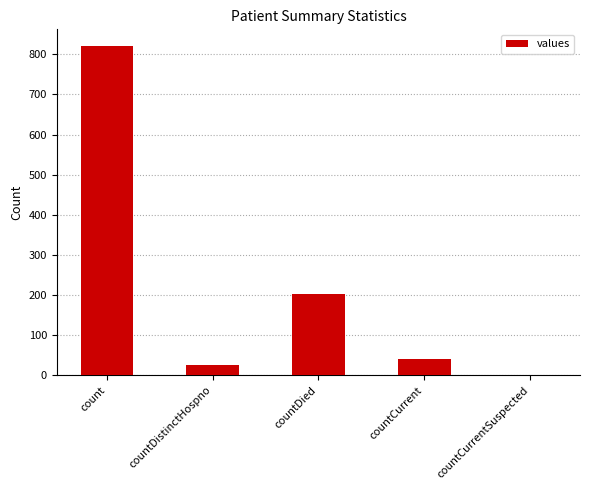

What value does the data have at count, to the nearest 100?

800